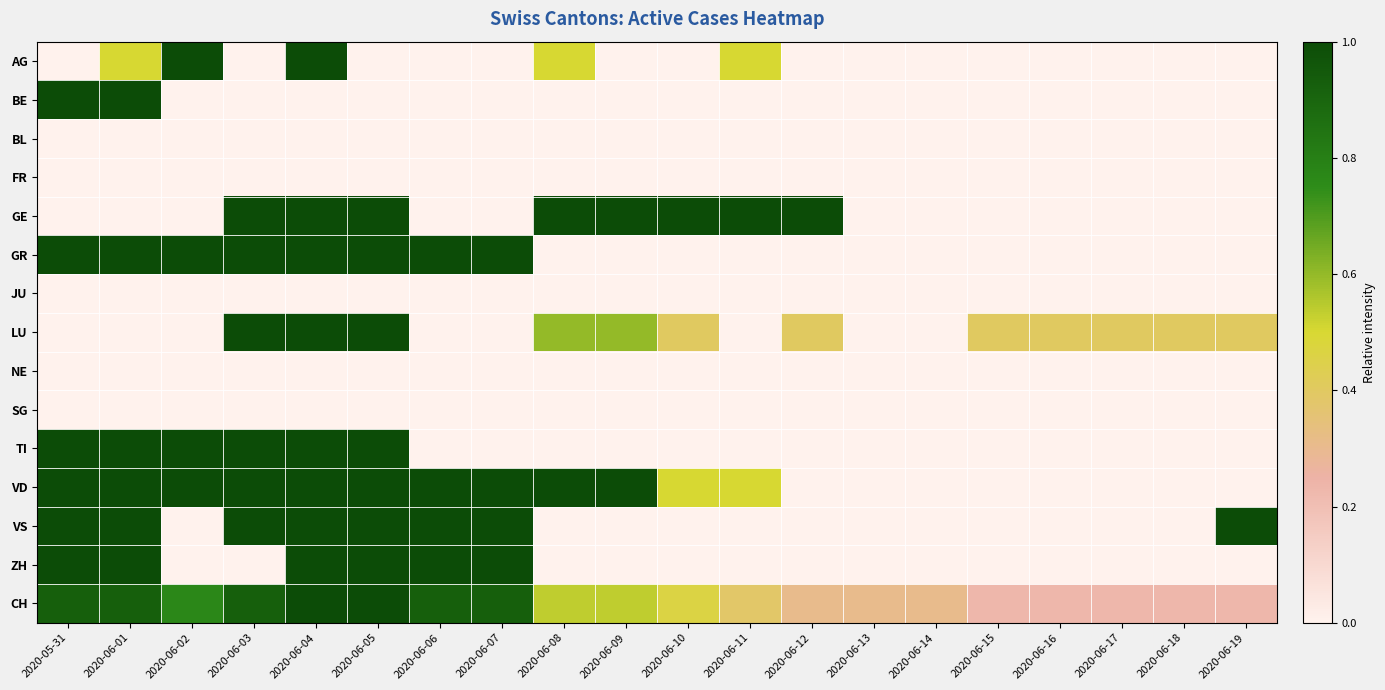

Reading left to right, list all the values displayed in this chart.

AG: 2020-05-31=0.0	2020-06-01=0.5	2020-06-02=1.0	2020-06-03=0.0	2020-06-04=1.0	2020-06-05=0.0	2020-06-06=0.0	2020-06-07=0.0	2020-06-08=0.5	2020-06-09=0.0	2020-06-10=0.0	2020-06-11=0.5	2020-06-12=0.0	2020-06-13=0.0	2020-06-14=0.0	2020-06-15=0.0	2020-06-16=0.0	2020-06-17=0.0	2020-06-18=0.0	2020-06-19=0.0
BE: 2020-05-31=1.0	2020-06-01=1.0	2020-06-02=0.0	2020-06-03=0.0	2020-06-04=0.0	2020-06-05=0.0	2020-06-06=0.0	2020-06-07=0.0	2020-06-08=0.0	2020-06-09=0.0	2020-06-10=0.0	2020-06-11=0.0	2020-06-12=0.0	2020-06-13=0.0	2020-06-14=0.0	2020-06-15=0.0	2020-06-16=0.0	2020-06-17=0.0	2020-06-18=0.0	2020-06-19=0.0
BL: 2020-05-31=0.0	2020-06-01=0.0	2020-06-02=0.0	2020-06-03=0.0	2020-06-04=0.0	2020-06-05=0.0	2020-06-06=0.0	2020-06-07=0.0	2020-06-08=0.0	2020-06-09=0.0	2020-06-10=0.0	2020-06-11=0.0	2020-06-12=0.0	2020-06-13=0.0	2020-06-14=0.0	2020-06-15=0.0	2020-06-16=0.0	2020-06-17=0.0	2020-06-18=0.0	2020-06-19=0.0
FR: 2020-05-31=0.0	2020-06-01=0.0	2020-06-02=0.0	2020-06-03=0.0	2020-06-04=0.0	2020-06-05=0.0	2020-06-06=0.0	2020-06-07=0.0	2020-06-08=0.0	2020-06-09=0.0	2020-06-10=0.0	2020-06-11=0.0	2020-06-12=0.0	2020-06-13=0.0	2020-06-14=0.0	2020-06-15=0.0	2020-06-16=0.0	2020-06-17=0.0	2020-06-18=0.0	2020-06-19=0.0
GE: 2020-05-31=0.0	2020-06-01=0.0	2020-06-02=0.0	2020-06-03=1.0	2020-06-04=1.0	2020-06-05=1.0	2020-06-06=0.0	2020-06-07=0.0	2020-06-08=1.0	2020-06-09=1.0	2020-06-10=1.0	2020-06-11=1.0	2020-06-12=1.0	2020-06-13=0.0	2020-06-14=0.0	2020-06-15=0.0	2020-06-16=0.0	2020-06-17=0.0	2020-06-18=0.0	2020-06-19=0.0
GR: 2020-05-31=1.0	2020-06-01=1.0	2020-06-02=1.0	2020-06-03=1.0	2020-06-04=1.0	2020-06-05=1.0	2020-06-06=1.0	2020-06-07=1.0	2020-06-08=0.0	2020-06-09=0.0	2020-06-10=0.0	2020-06-11=0.0	2020-06-12=0.0	2020-06-13=0.0	2020-06-14=0.0	2020-06-15=0.0	2020-06-16=0.0	2020-06-17=0.0	2020-06-18=0.0	2020-06-19=0.0
JU: 2020-05-31=0.0	2020-06-01=0.0	2020-06-02=0.0	2020-06-03=0.0	2020-06-04=0.0	2020-06-05=0.0	2020-06-06=0.0	2020-06-07=0.0	2020-06-08=0.0	2020-06-09=0.0	2020-06-10=0.0	2020-06-11=0.0	2020-06-12=0.0	2020-06-13=0.0	2020-06-14=0.0	2020-06-15=0.0	2020-06-16=0.0	2020-06-17=0.0	2020-06-18=0.0	2020-06-19=0.0
LU: 2020-05-31=0.0	2020-06-01=0.0	2020-06-02=0.0	2020-06-03=1.0	2020-06-04=1.0	2020-06-05=1.0	2020-06-06=0.0	2020-06-07=0.0	2020-06-08=0.6	2020-06-09=0.6	2020-06-10=0.4	2020-06-11=0.0	2020-06-12=0.4	2020-06-13=0.0	2020-06-14=0.0	2020-06-15=0.4	2020-06-16=0.4	2020-06-17=0.4	2020-06-18=0.4	2020-06-19=0.4
NE: 2020-05-31=0.0	2020-06-01=0.0	2020-06-02=0.0	2020-06-03=0.0	2020-06-04=0.0	2020-06-05=0.0	2020-06-06=0.0	2020-06-07=0.0	2020-06-08=0.0	2020-06-09=0.0	2020-06-10=0.0	2020-06-11=0.0	2020-06-12=0.0	2020-06-13=0.0	2020-06-14=0.0	2020-06-15=0.0	2020-06-16=0.0	2020-06-17=0.0	2020-06-18=0.0	2020-06-19=0.0
SG: 2020-05-31=0.0	2020-06-01=0.0	2020-06-02=0.0	2020-06-03=0.0	2020-06-04=0.0	2020-06-05=0.0	2020-06-06=0.0	2020-06-07=0.0	2020-06-08=0.0	2020-06-09=0.0	2020-06-10=0.0	2020-06-11=0.0	2020-06-12=0.0	2020-06-13=0.0	2020-06-14=0.0	2020-06-15=0.0	2020-06-16=0.0	2020-06-17=0.0	2020-06-18=0.0	2020-06-19=0.0
TI: 2020-05-31=1.0	2020-06-01=1.0	2020-06-02=1.0	2020-06-03=1.0	2020-06-04=1.0	2020-06-05=1.0	2020-06-06=0.0	2020-06-07=0.0	2020-06-08=0.0	2020-06-09=0.0	2020-06-10=0.0	2020-06-11=0.0	2020-06-12=0.0	2020-06-13=0.0	2020-06-14=0.0	2020-06-15=0.0	2020-06-16=0.0	2020-06-17=0.0	2020-06-18=0.0	2020-06-19=0.0
VD: 2020-05-31=1.0	2020-06-01=1.0	2020-06-02=1.0	2020-06-03=1.0	2020-06-04=1.0	2020-06-05=1.0	2020-06-06=1.0	2020-06-07=1.0	2020-06-08=1.0	2020-06-09=1.0	2020-06-10=0.5	2020-06-11=0.5	2020-06-12=0.0	2020-06-13=0.0	2020-06-14=0.0	2020-06-15=0.0	2020-06-16=0.0	2020-06-17=0.0	2020-06-18=0.0	2020-06-19=0.0
VS: 2020-05-31=1.0	2020-06-01=1.0	2020-06-02=0.0	2020-06-03=1.0	2020-06-04=1.0	2020-06-05=1.0	2020-06-06=1.0	2020-06-07=1.0	2020-06-08=0.0	2020-06-09=0.0	2020-06-10=0.0	2020-06-11=0.0	2020-06-12=0.0	2020-06-13=0.0	2020-06-14=0.0	2020-06-15=0.0	2020-06-16=0.0	2020-06-17=0.0	2020-06-18=0.0	2020-06-19=1.0
ZH: 2020-05-31=1.0	2020-06-01=1.0	2020-06-02=0.0	2020-06-03=0.0	2020-06-04=1.0	2020-06-05=1.0	2020-06-06=1.0	2020-06-07=1.0	2020-06-08=0.0	2020-06-09=0.0	2020-06-10=0.0	2020-06-11=0.0	2020-06-12=0.0	2020-06-13=0.0	2020-06-14=0.0	2020-06-15=0.0	2020-06-16=0.0	2020-06-17=0.0	2020-06-18=0.0	2020-06-19=0.0
CH: 2020-05-31=0.9	2020-06-01=0.9	2020-06-02=0.8	2020-06-03=0.9	2020-06-04=1.0	2020-06-05=1.0	2020-06-06=0.9	2020-06-07=0.9	2020-06-08=0.5	2020-06-09=0.5	2020-06-10=0.5	2020-06-11=0.4	2020-06-12=0.3	2020-06-13=0.3	2020-06-14=0.3	2020-06-15=0.2	2020-06-16=0.2	2020-06-17=0.2	2020-06-18=0.2	2020-06-19=0.2